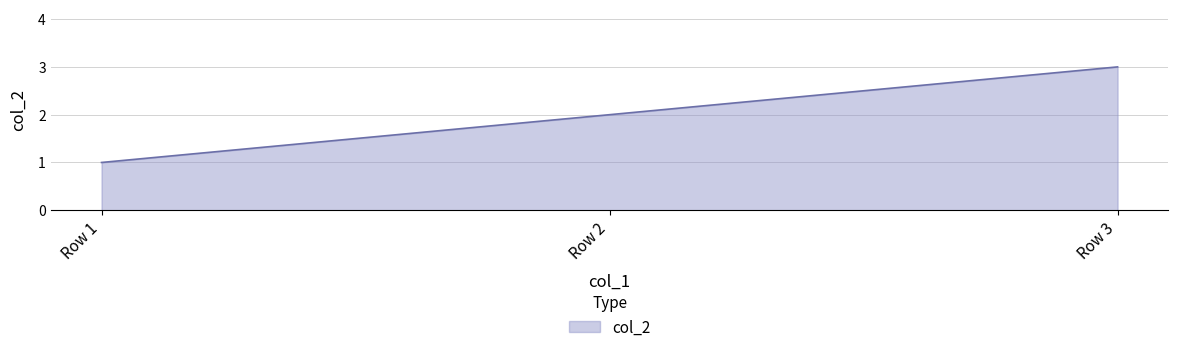

Reading left to right, list all the values displayed in this chart.

Row 1=1	Row 2=2	Row 3=3